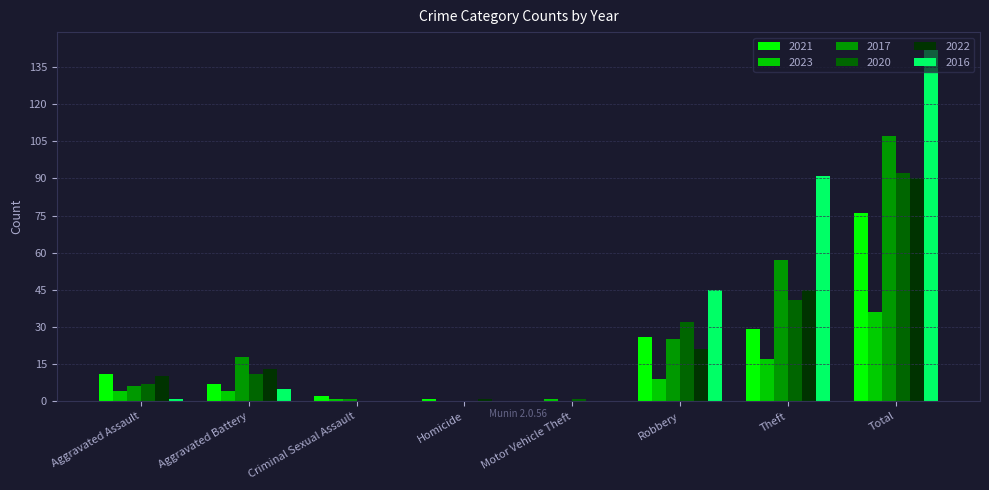

What is the sum of the 2023 values at Robbery and Theft?

26